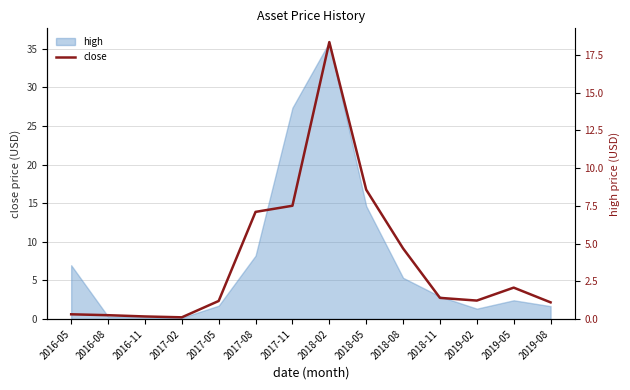

Reading right to left, what are all the values shown in this chart?

1.1	2.1	1.2	1.4	4.7	8.6	18.3	7.5	7.1	1.2	0.1	0.2	0.3	0.3